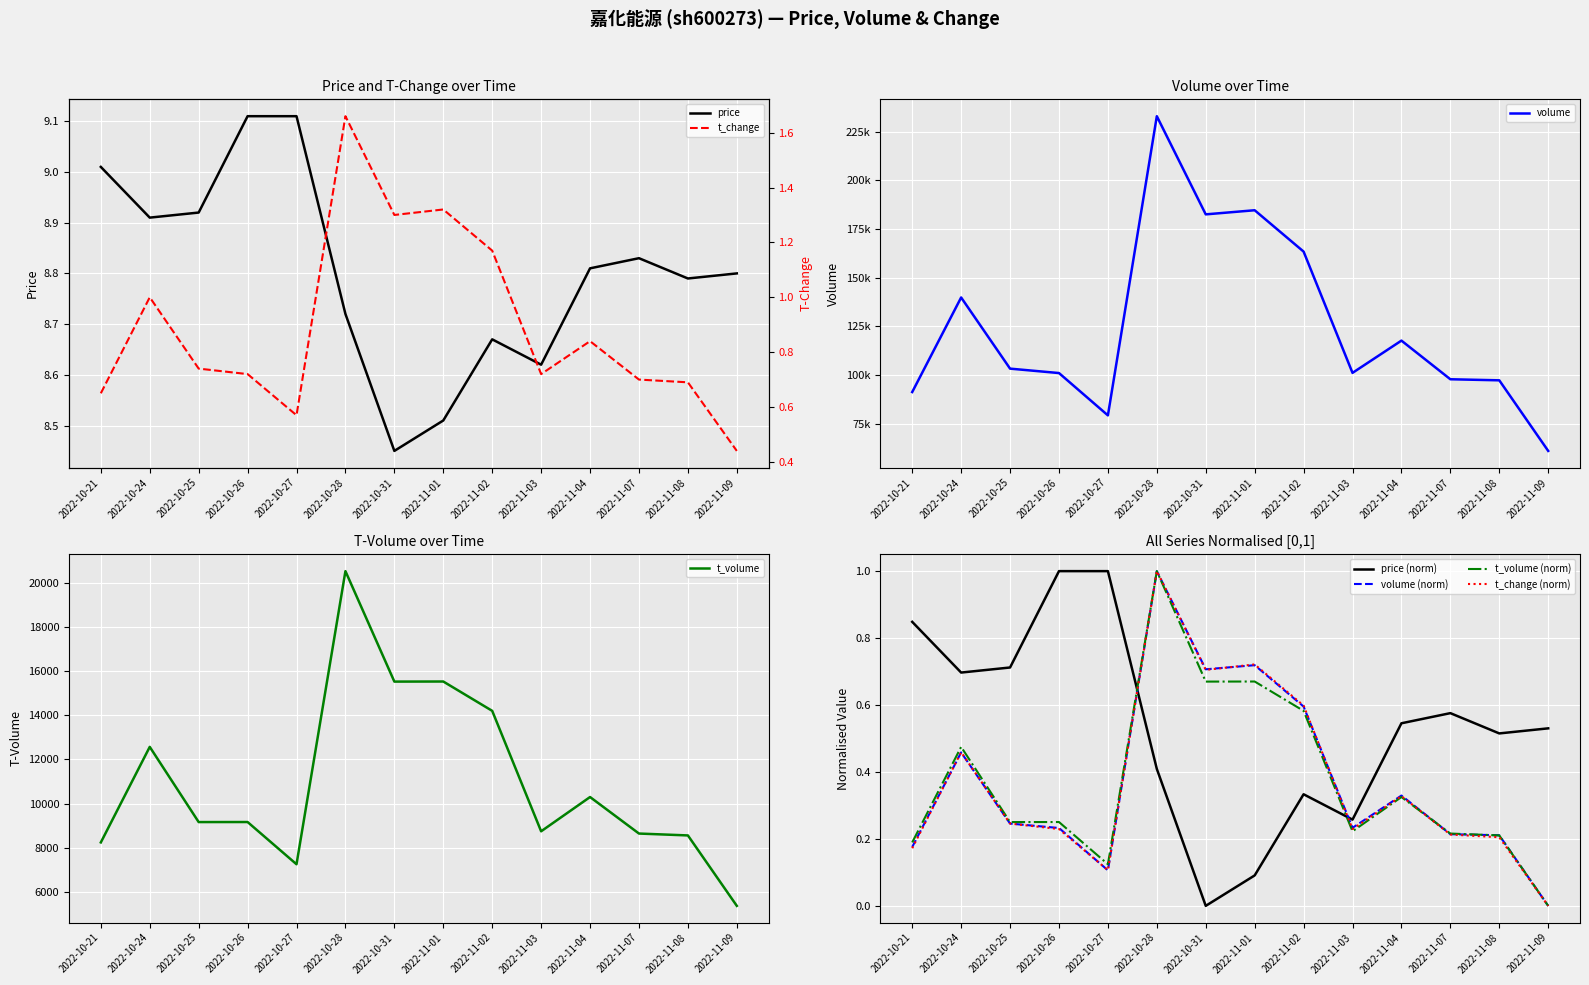

How many series are shown in this chart?

4